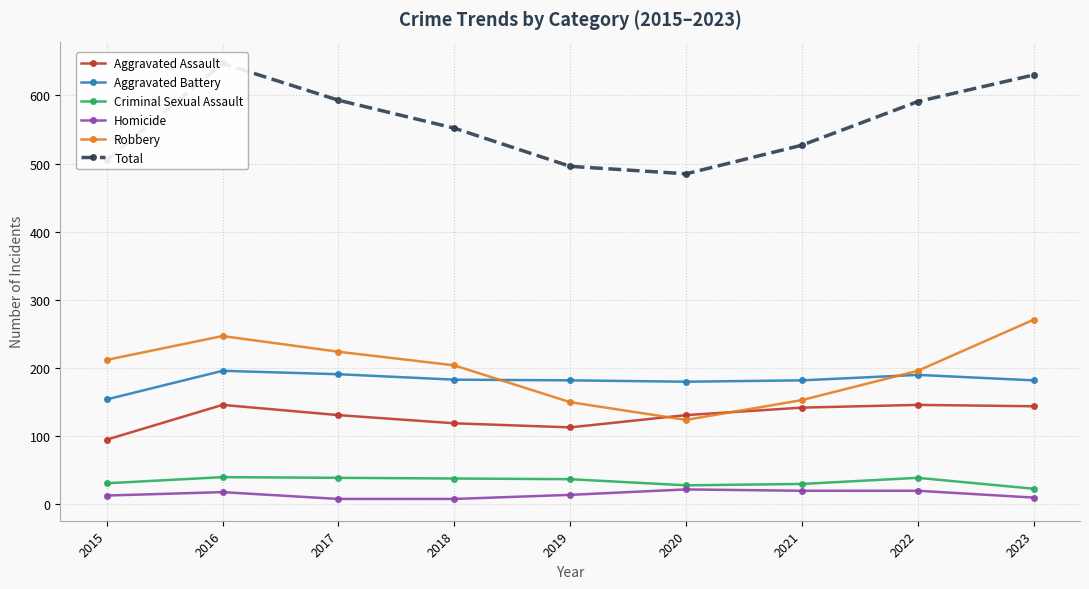

What is the difference between the Robbery values at 2023 and 2020?

147